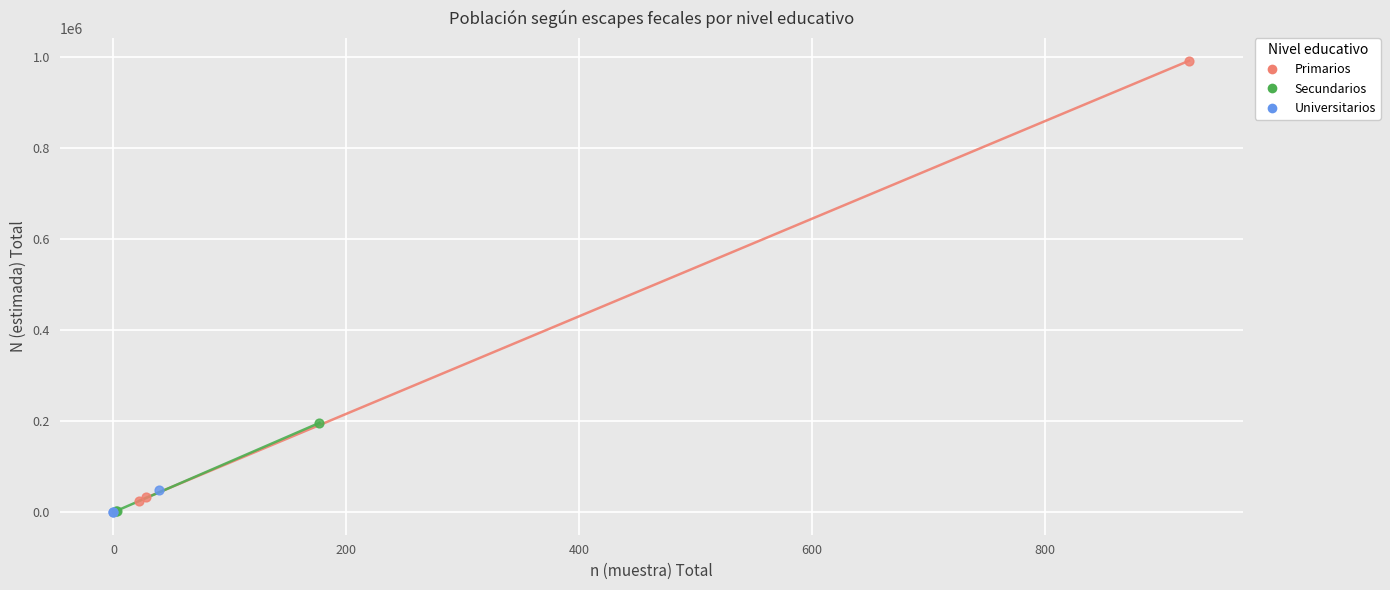

Which series reaches the maximum Y coordinate?

Primarios